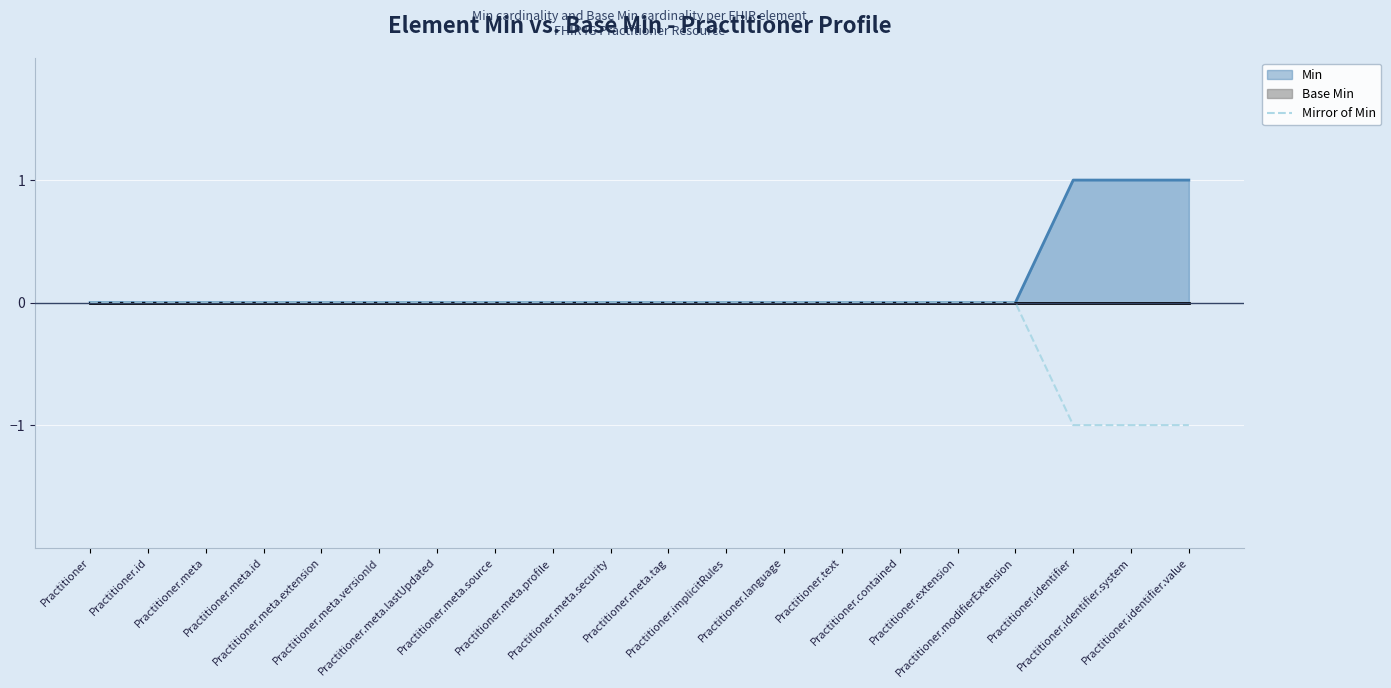

What is the minimum value shown in the chart?

-1